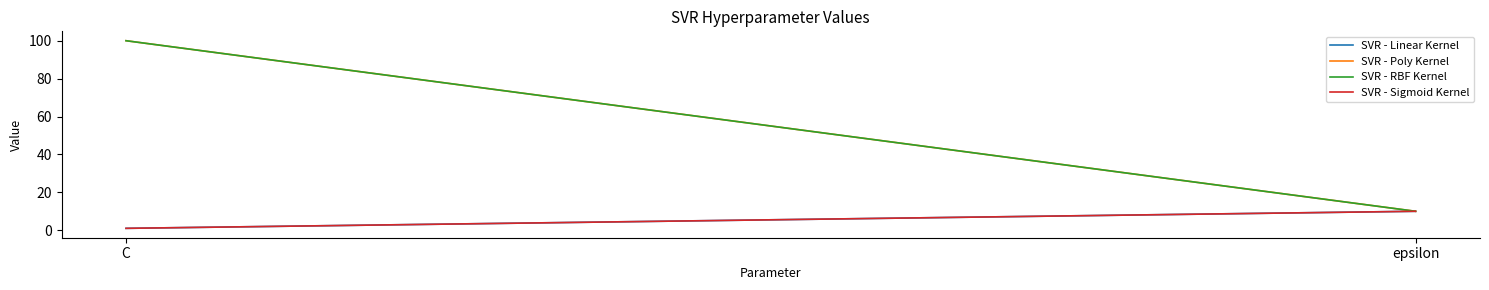

At how many categories does at least one series exceed 4?

2